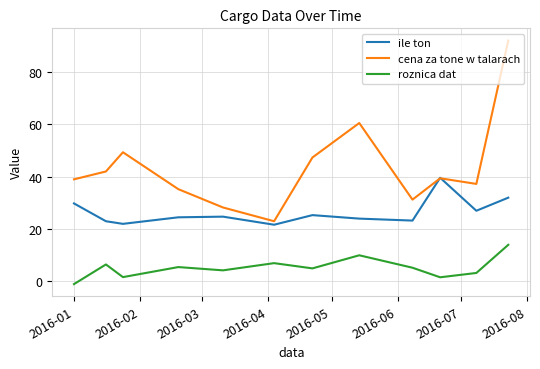

What is the difference between the maximum and second lowest values in the roznica dat series?

12.4